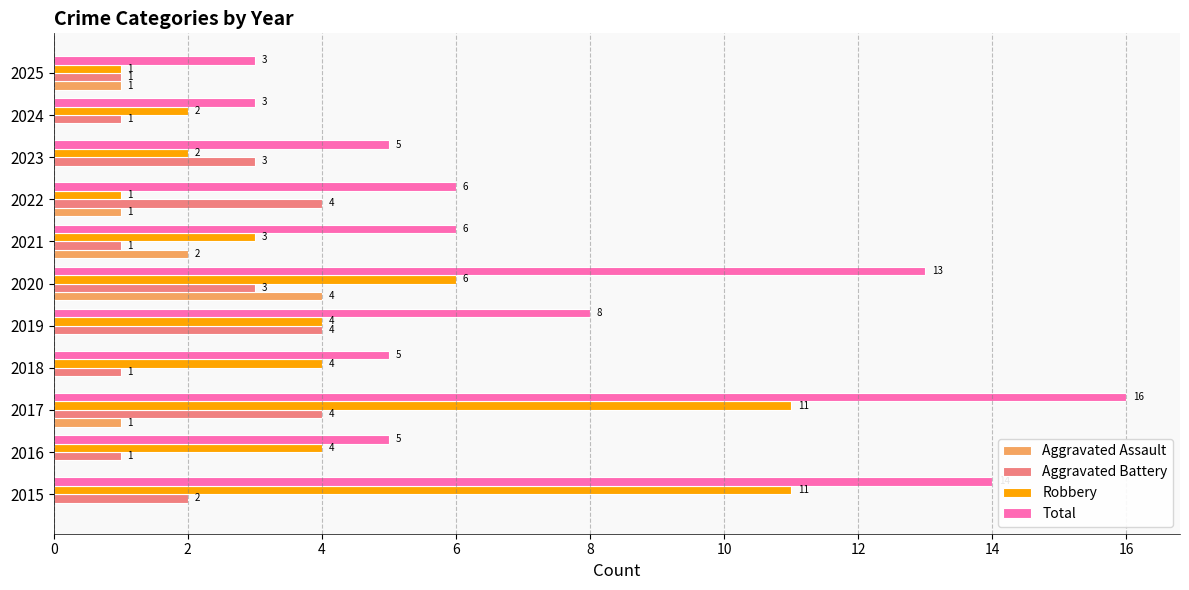

What are all the series names shown in the legend?

Aggravated Assault, Aggravated Battery, Robbery, Total